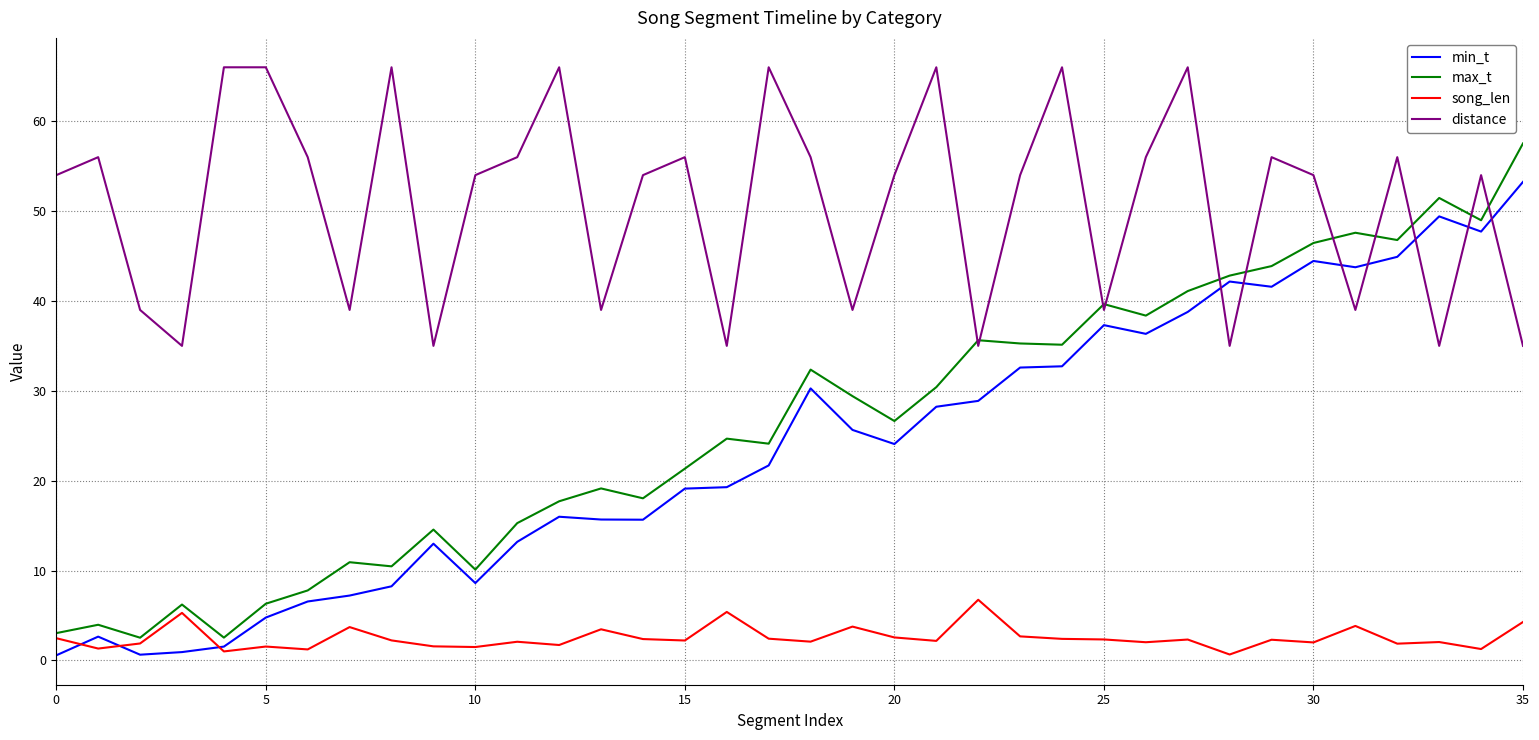

Which series has the largest range (max minus min)?

max_t